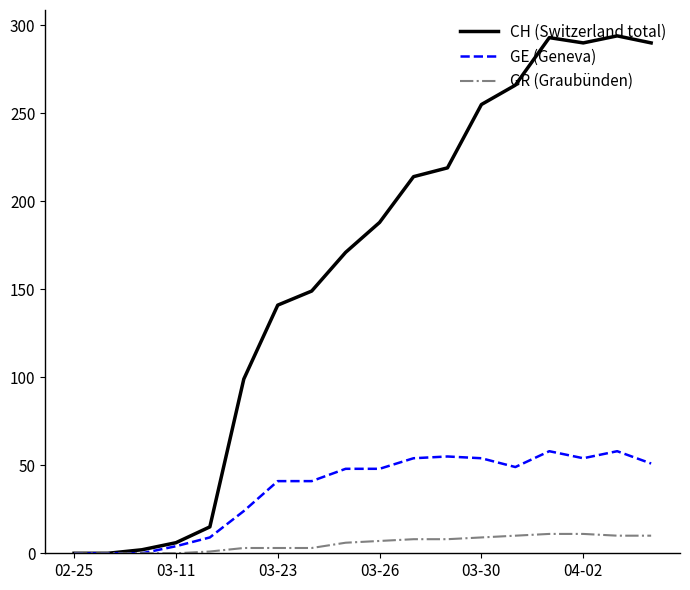

What is the maximum value shown in the chart?

294